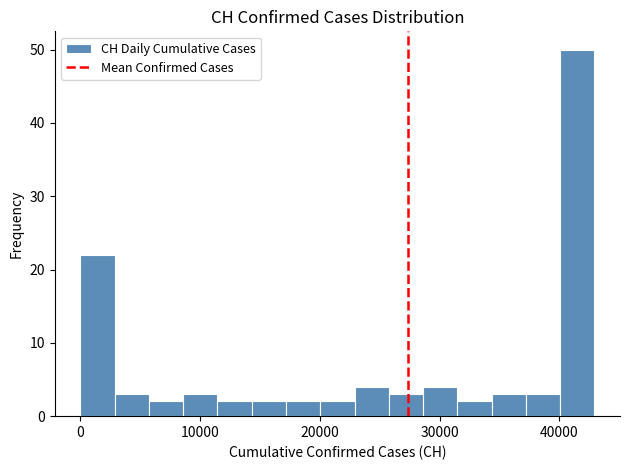

Read against the x-axis, roughly where is the centre of the tallest bar?

41000